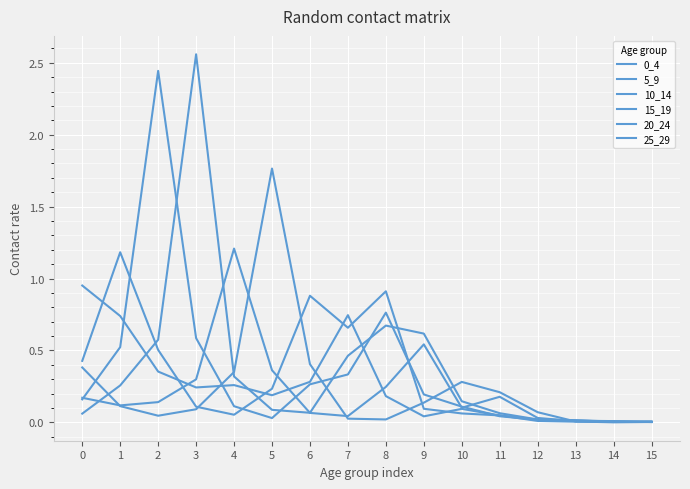

How many intersections are there between 25_29 and 0_4?

4